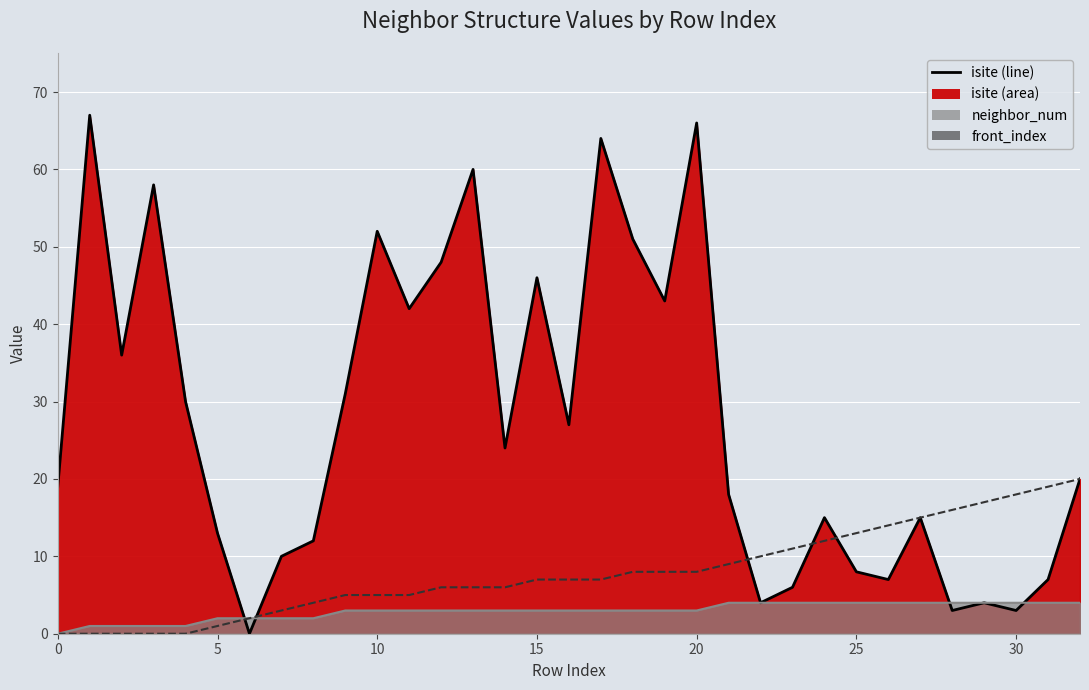

What is the difference between the maximum and minimum values in the neighbor_num series?

4